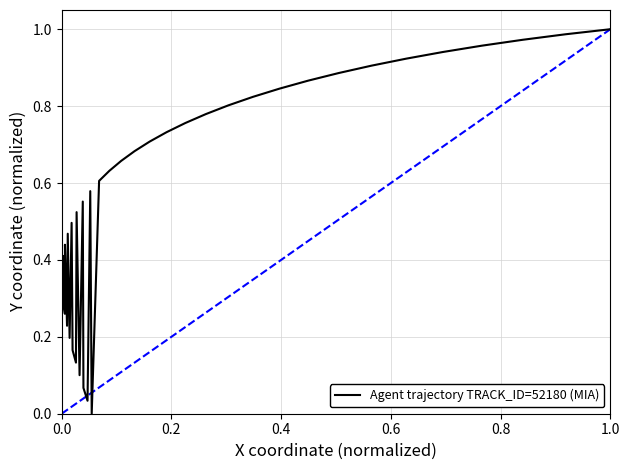

Is this an area chart (filled region under the line)?

No